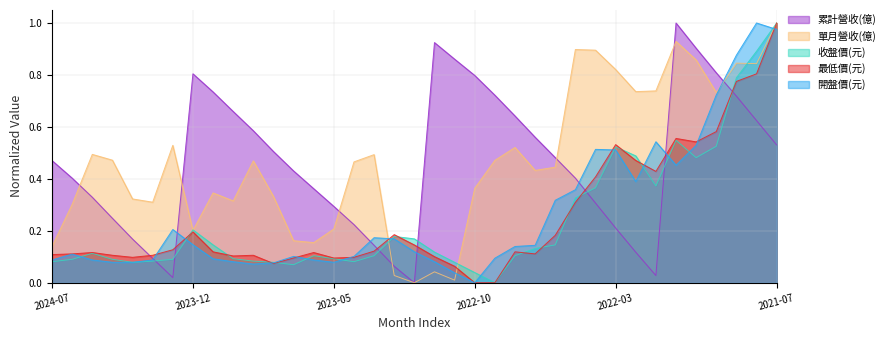

What is the difference between the maximum and second lowest values in the 最低價(元) series?

1.0